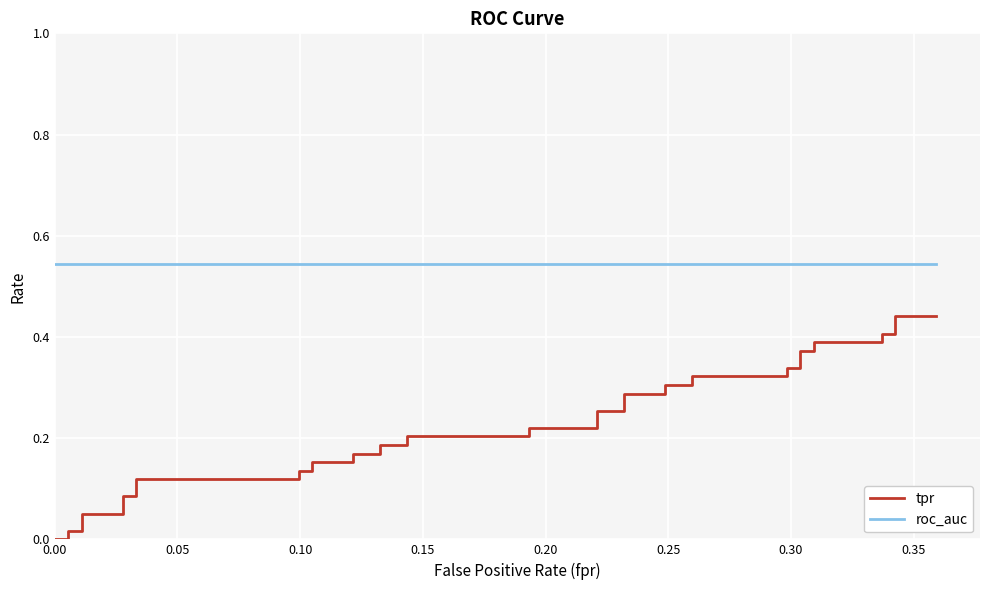

What is the label of the 35th point from the right?

0.25